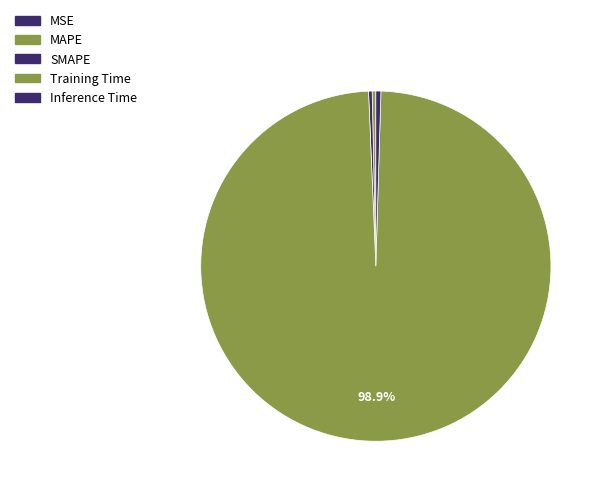

To the nearest percent, what is the average slice percentage?

20%